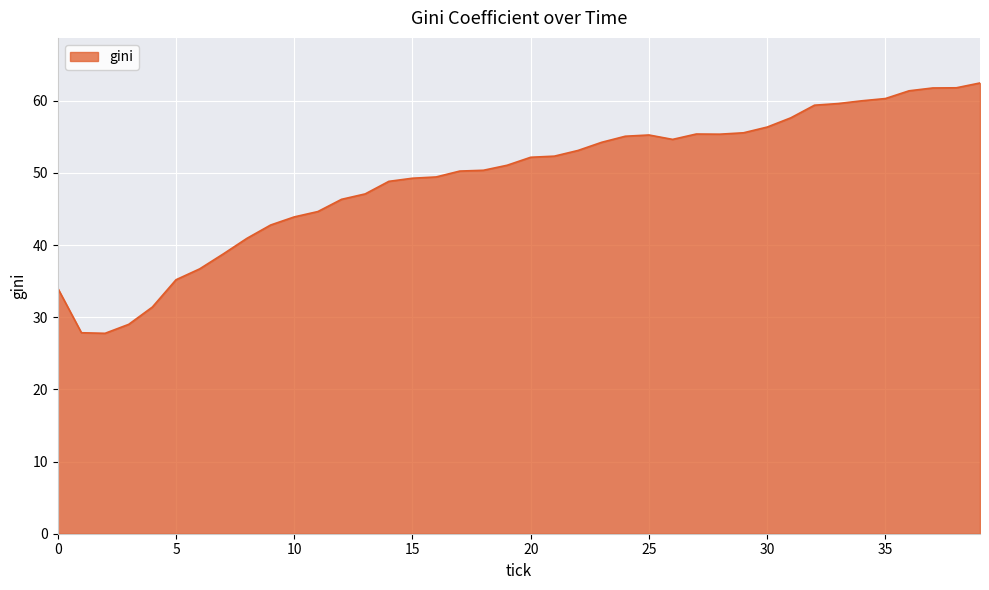

What is the smallest value displayed?

27.8